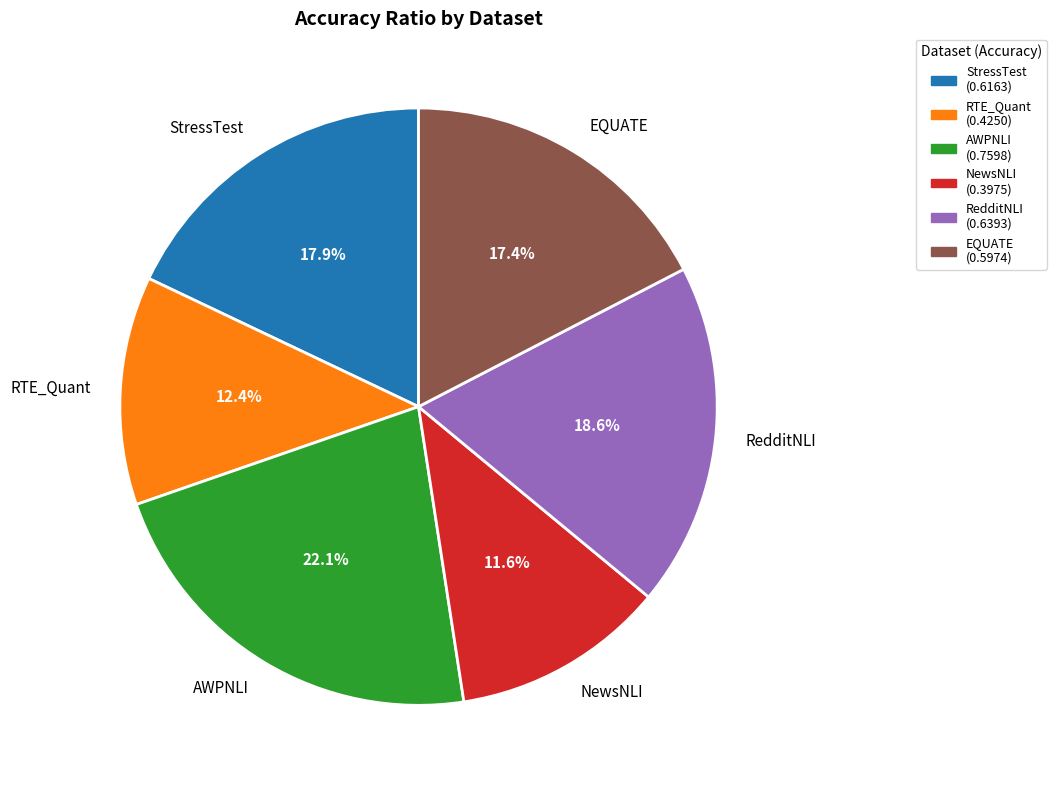

Does NewsNLI account for over 50% of the chart?

No